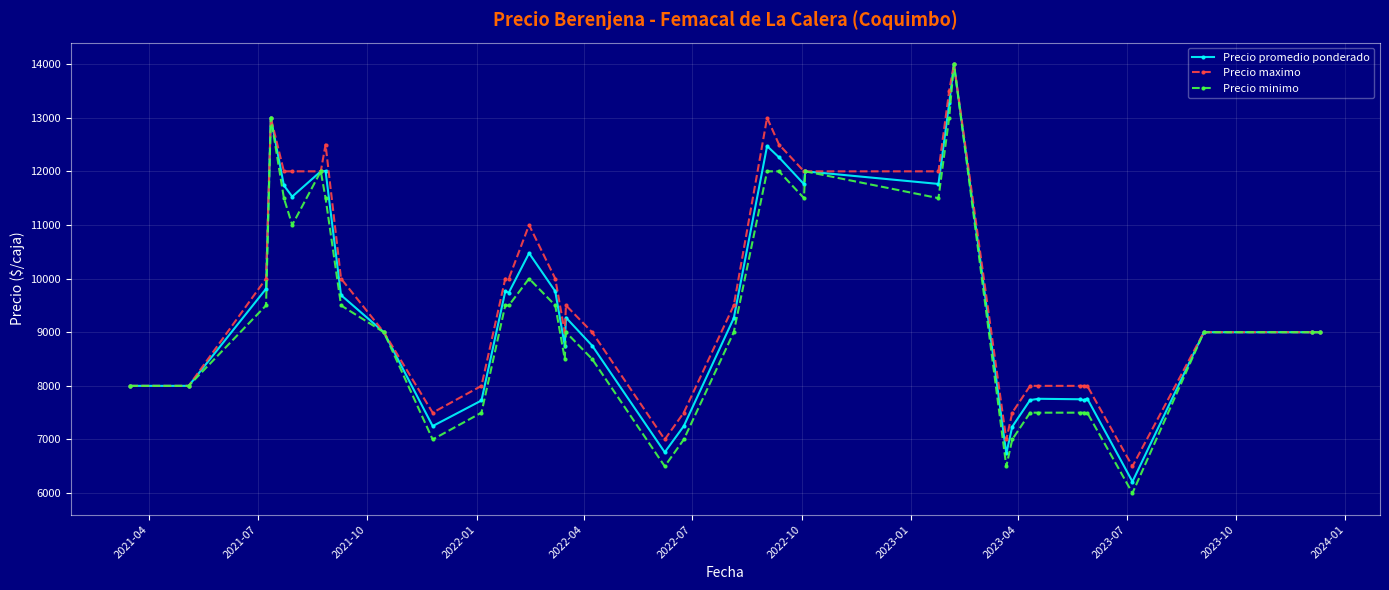

True or false: Precio maximo has more than 0 interior local peaks.

True